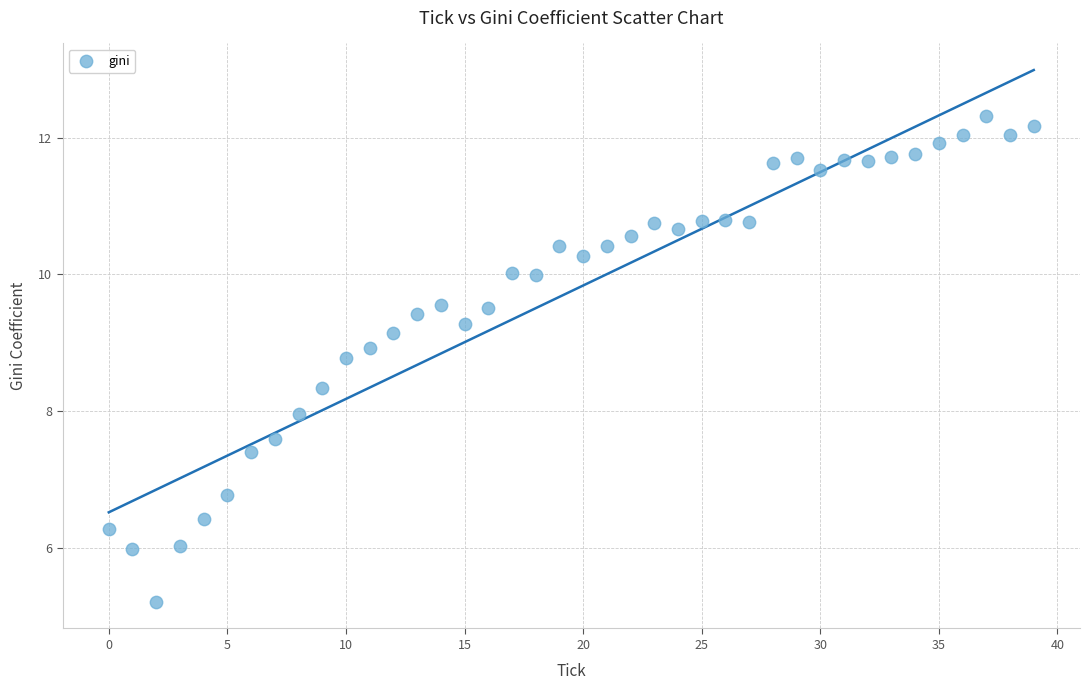

How many data points are displayed?

40